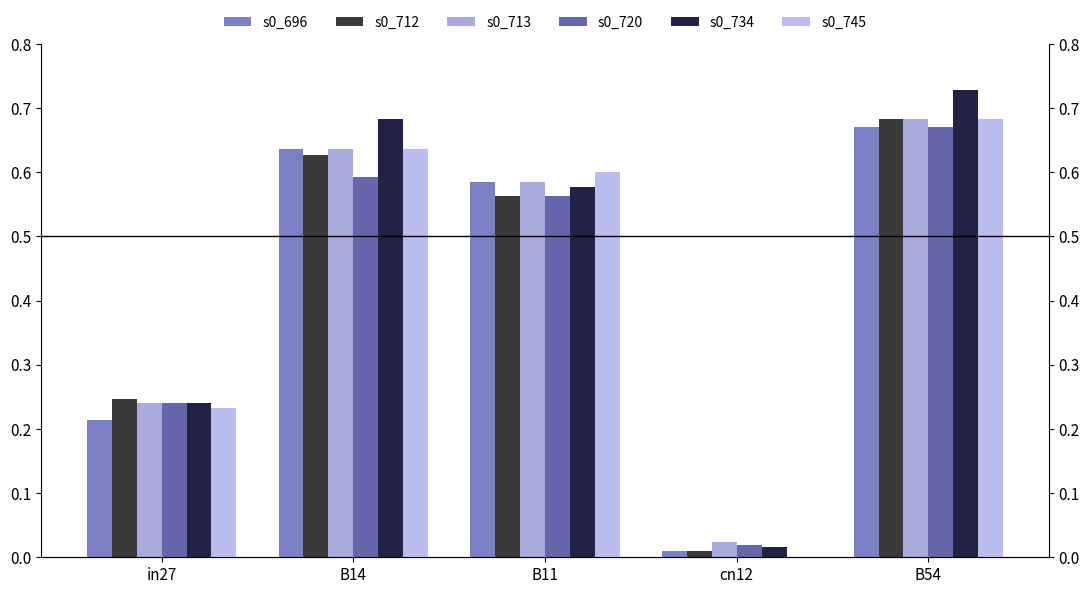

What is the difference between the highest and lowest values at B54?

0.1